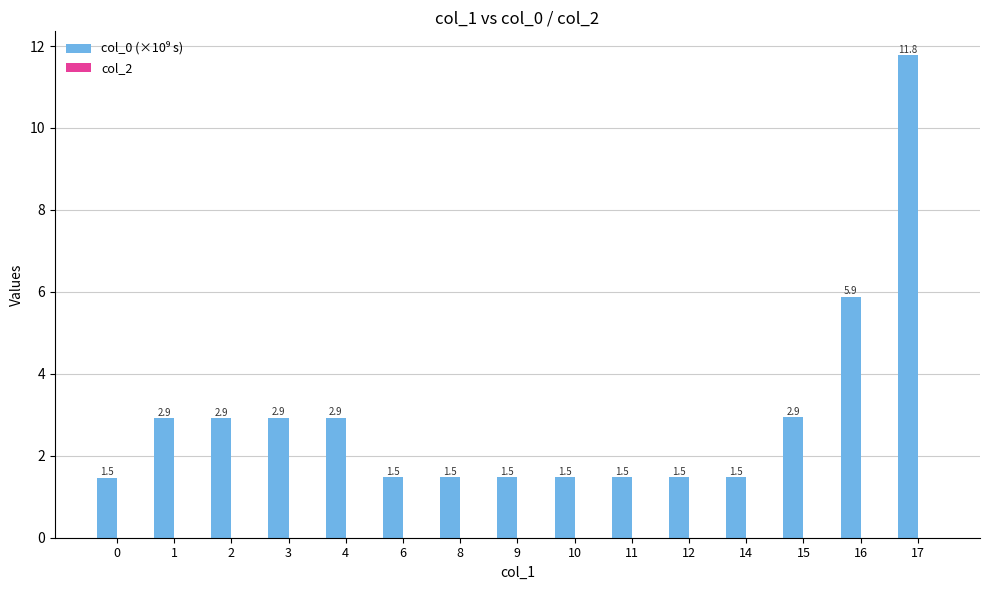

Which label corresponds to the largest value in the chart?

17